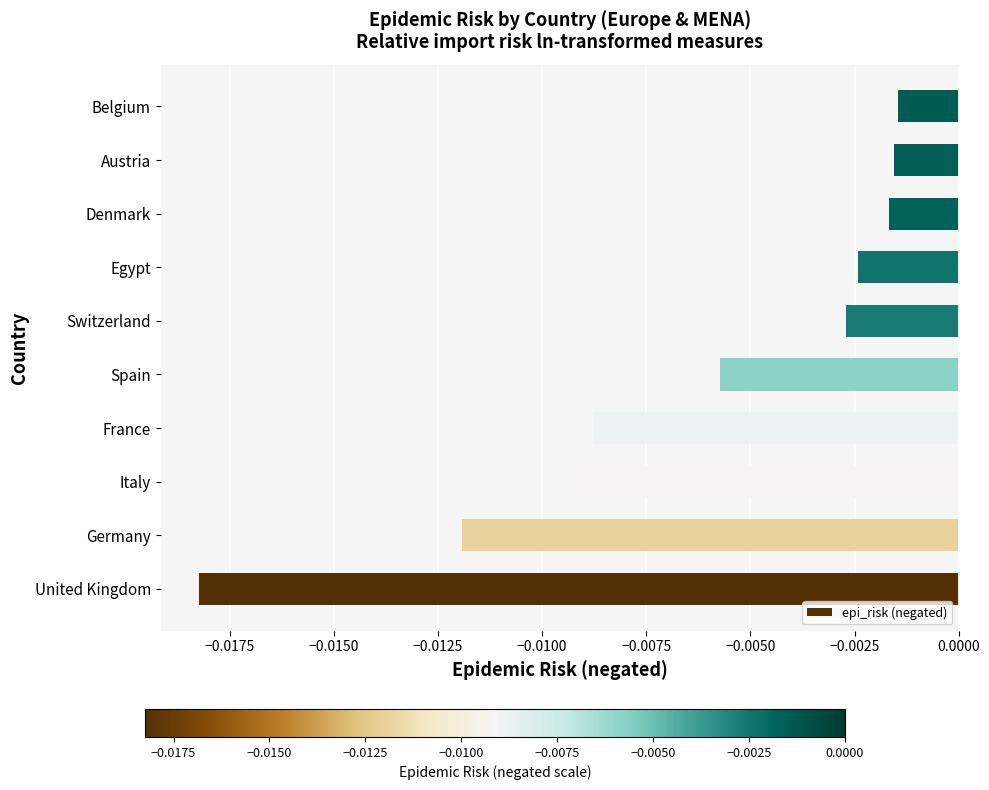

At which category does the chart reach its minimum across all series?

United Kingdom